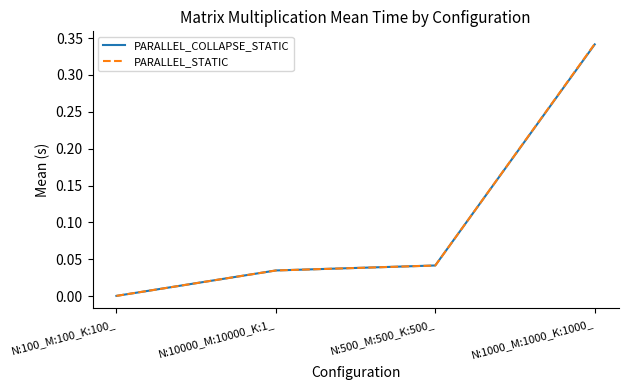

Between N:10000_M:10000_K:1_ and N:500_M:500_K:500_, which series saw the biggest shift?

PARALLEL_COLLAPSE_STATIC